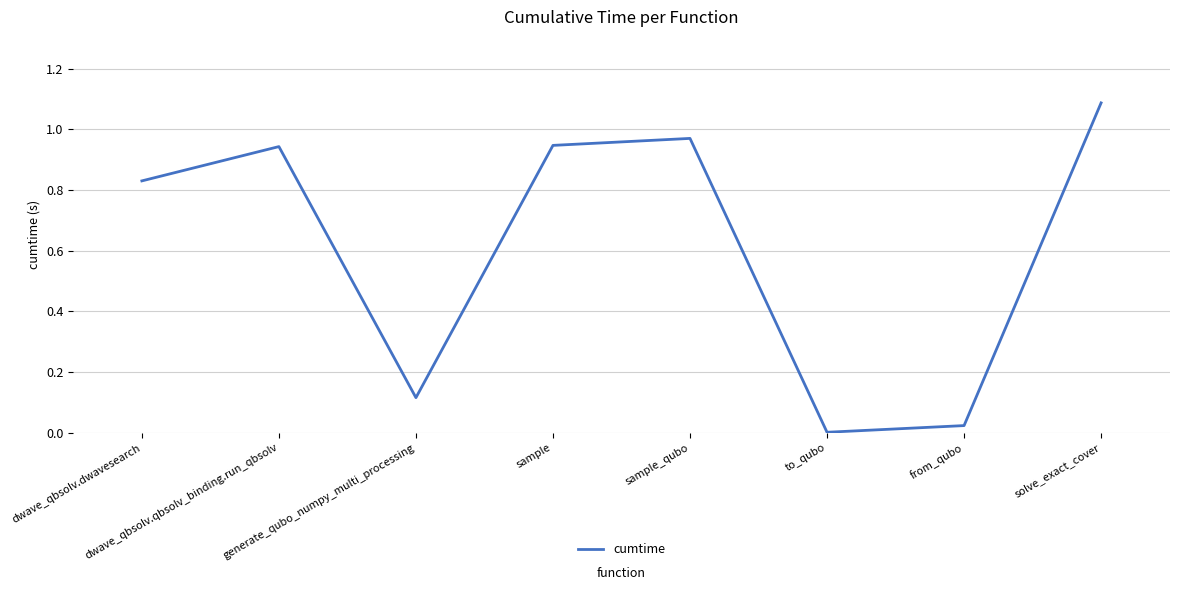

What is the average value?

0.6